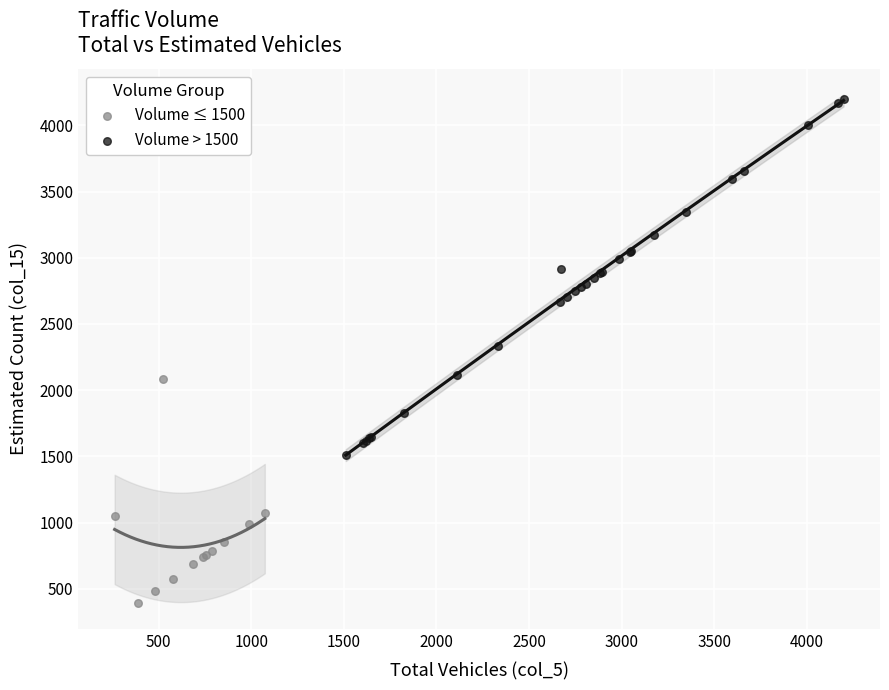

Which series contains the lowest Y value?

Volume ≤ 1500